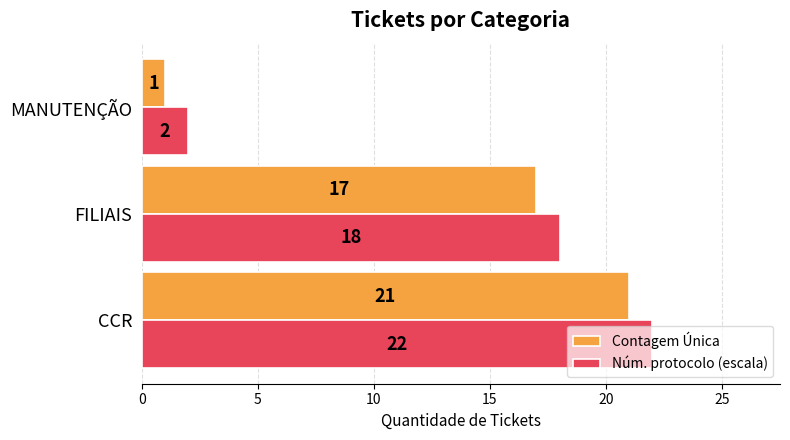

What is the sum of the Contagem Única values at CCR and FILIAIS?

38